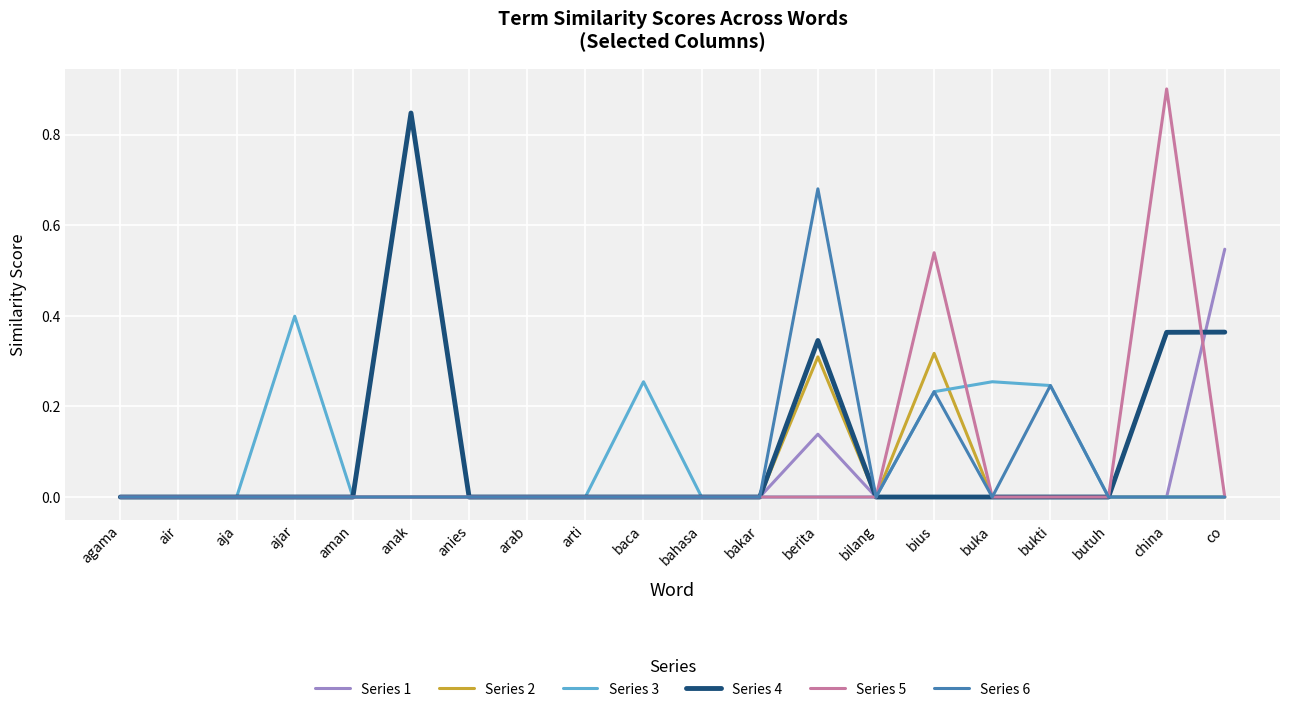

What is the greatest value displayed?

0.9